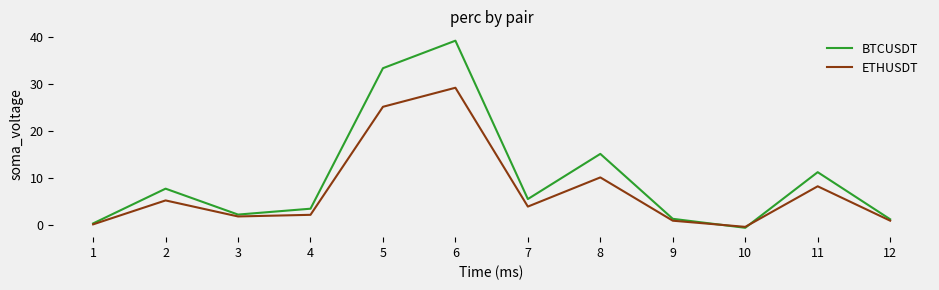

In ETHUSDT, how many points are higher than both neighbors (excluding endpoints)?

4